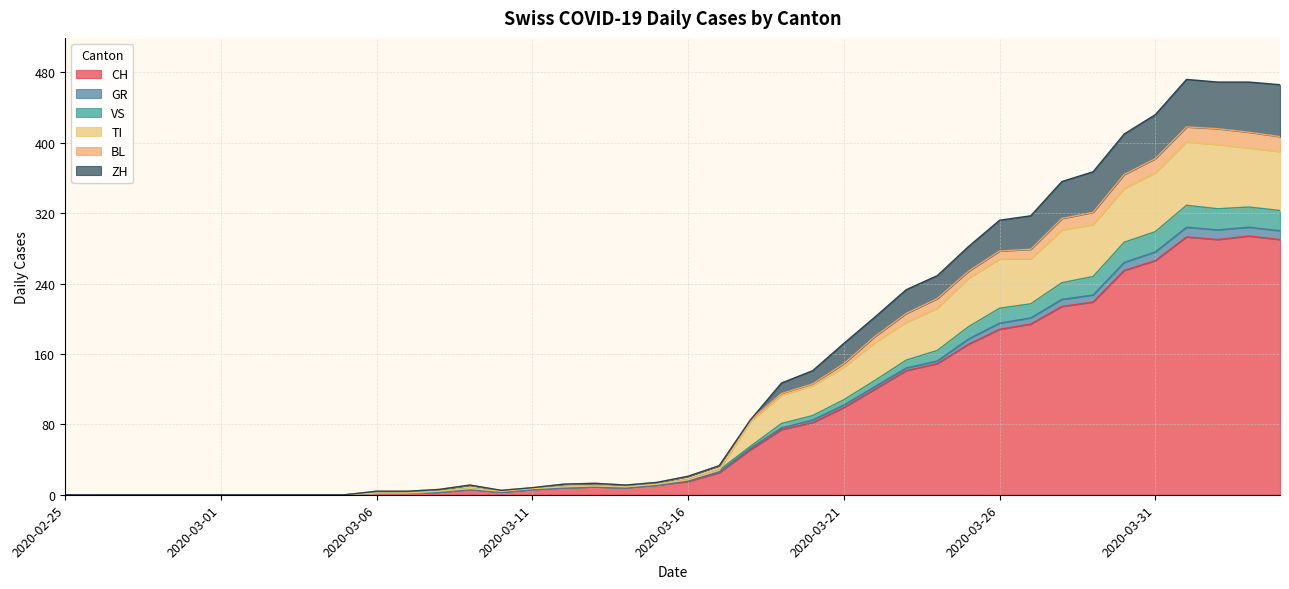

What are all the series names shown in the legend?

CH, GR, VS, TI, BL, ZH